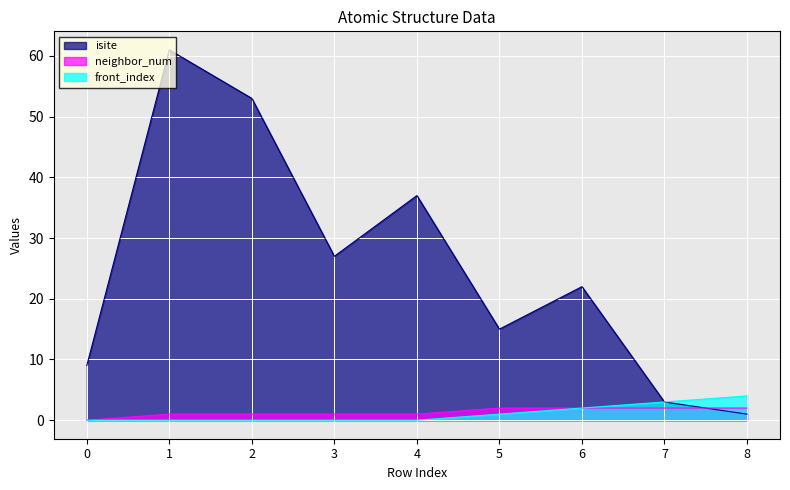

At which label does front_index reach its peak?

8